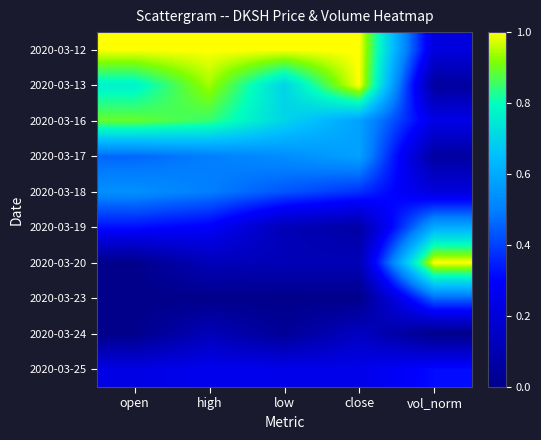

Count the number of data series in this chart.

10